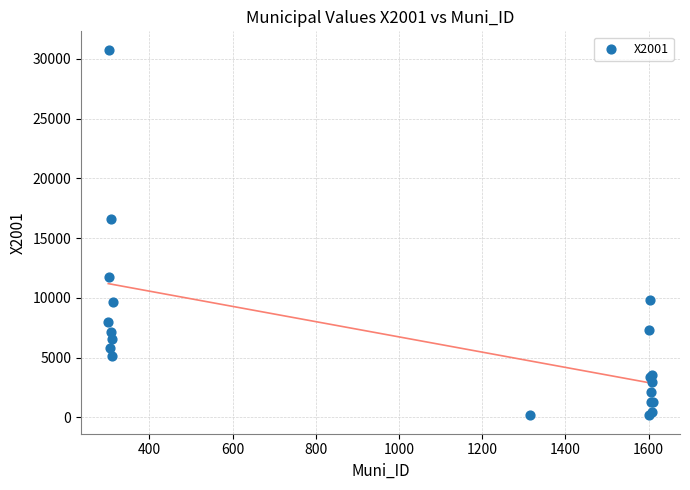

What Y value in the scatter plot is closest to 15471?

16614.0